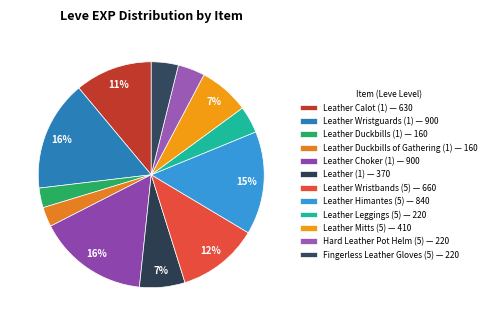

To the nearest percent, what portion does Fingerless Leather Gloves (5) represent?

4%